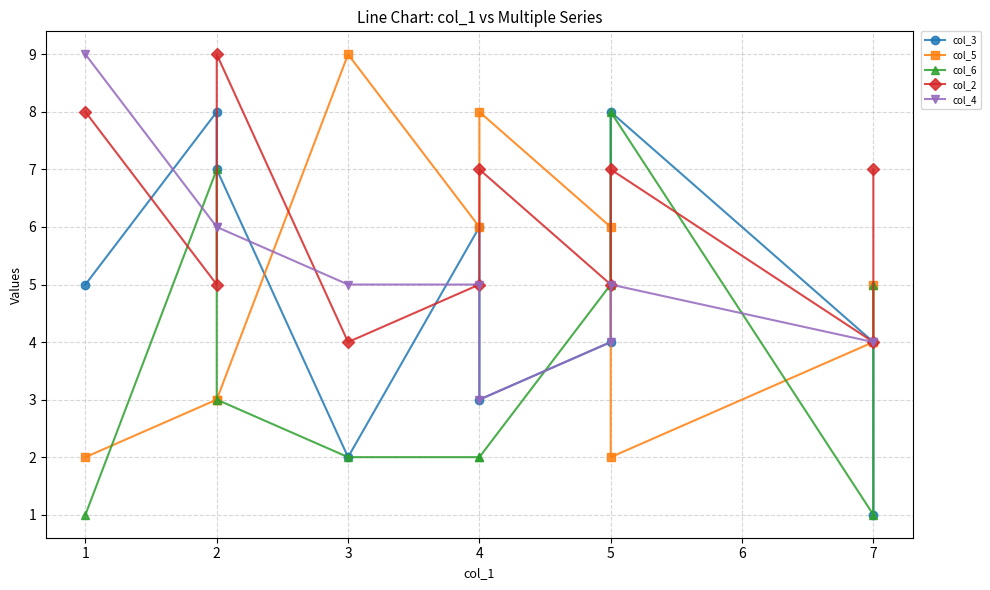

How many values in the col_6 series are below 3?

5